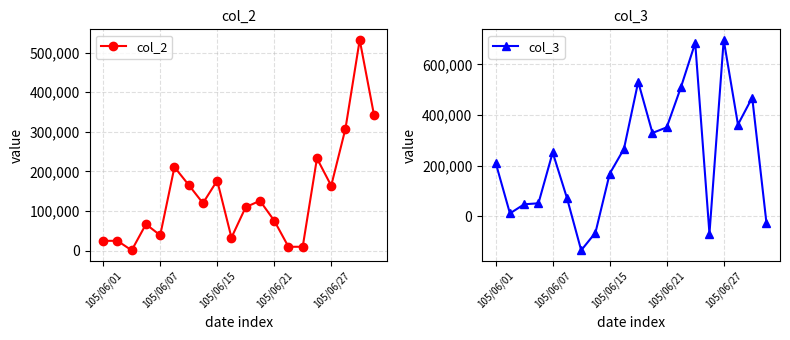

Reading left to right, what are all the values shown in this chart?

col_2: 25000	25000	1000	67000	39000	211000	166000	120000	177000	33000	110000	126000	76000	10000	10000	233000	164000	308000	532000	343000
col_3: 211000	11000	47000	51000	252000	72000	-135000	-65000	168000	266000	531000	329000	351000	510000	685000	-69000	697000	362000	469000	-27000